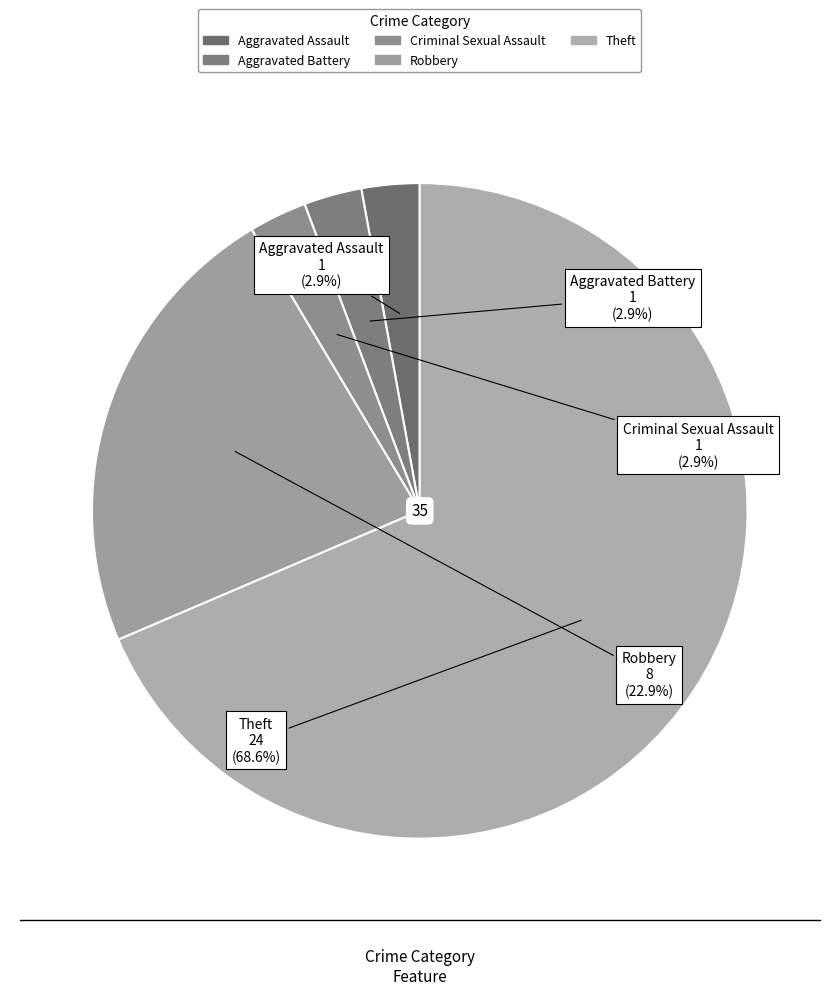

The Robbery slice represents 23% of the pie. True or false?

True